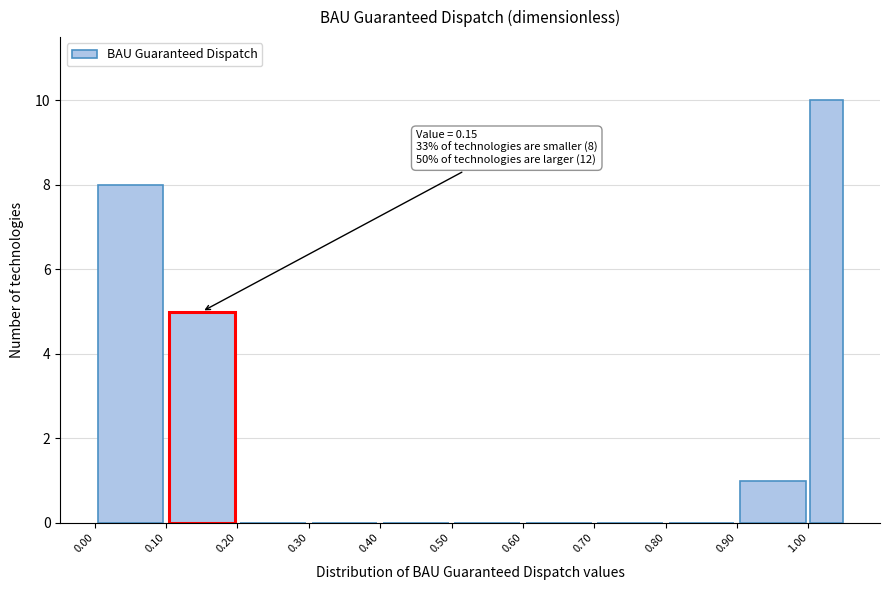

Which range on the x-axis has the tallest bar?

1.00 to 1.05